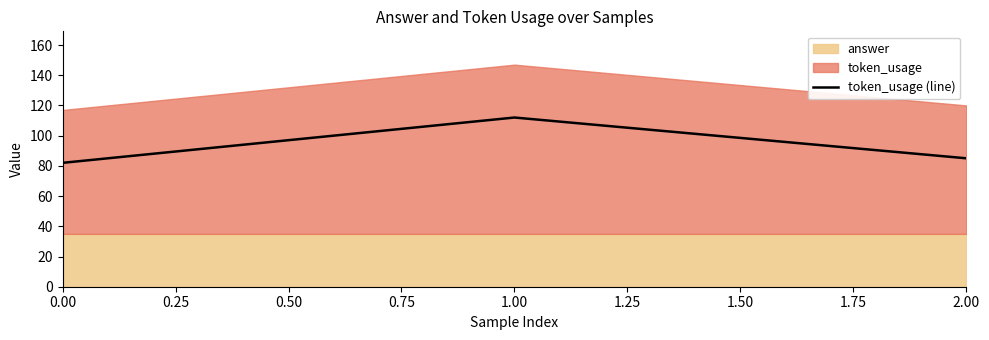

How many lines are shown in the chart?

1